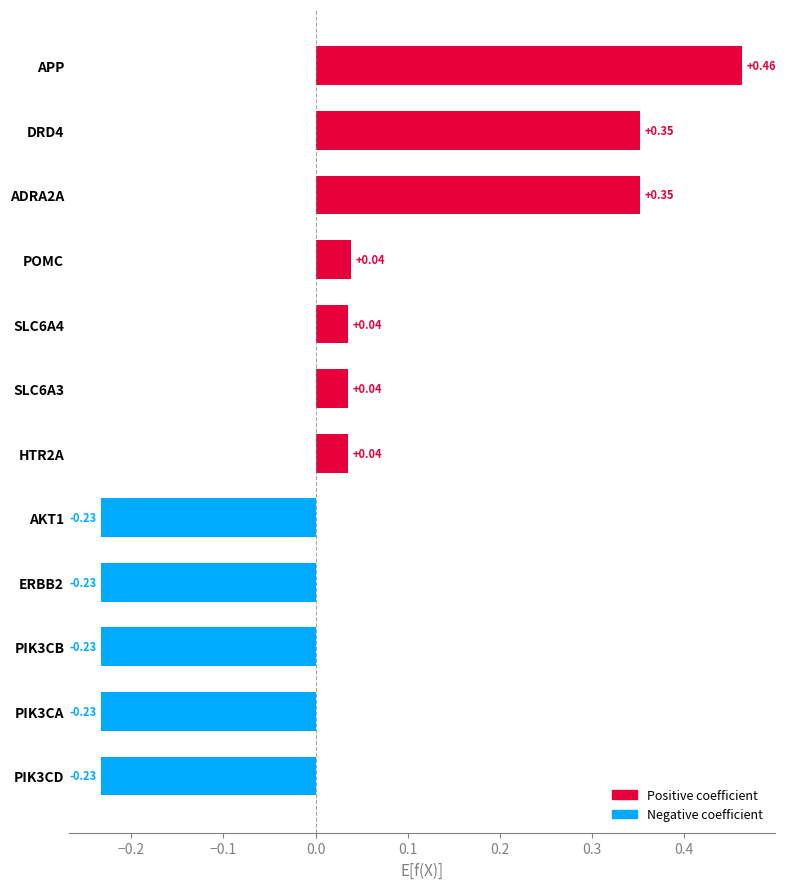

How many values exceed 0?

7